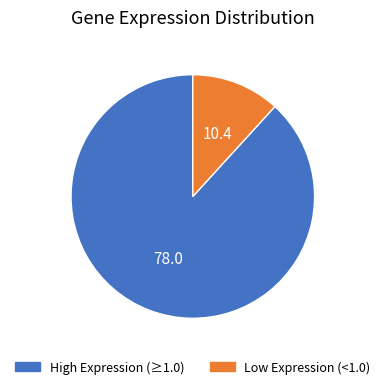

Is it true that High Expression (≥1.0) is 94% of the pie?

False